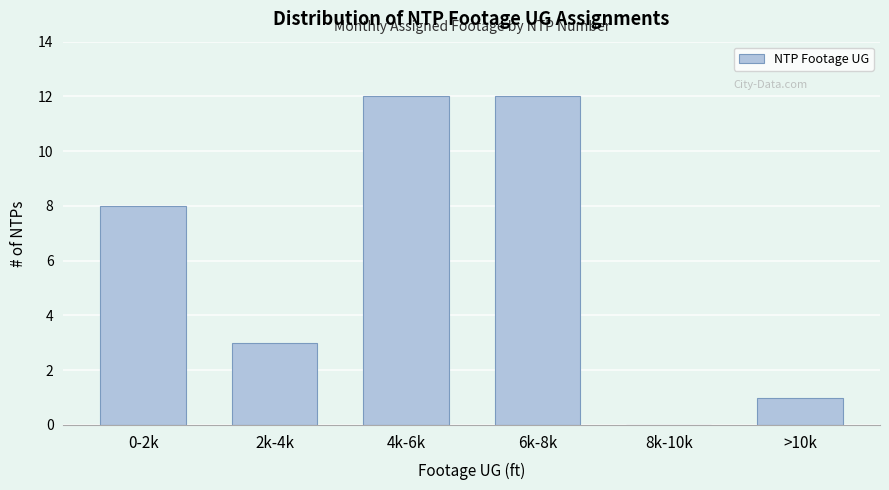

Reading right to left, transcribe all the data shown in this chart.

>10k=1	8k-10k=0	6k-8k=12	4k-6k=12	2k-4k=3	0-2k=8